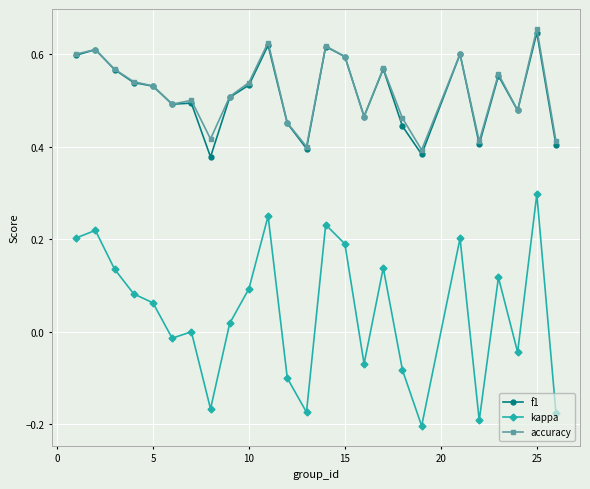

True or false: kappa has more than 1 points higher than both neighbors.

True